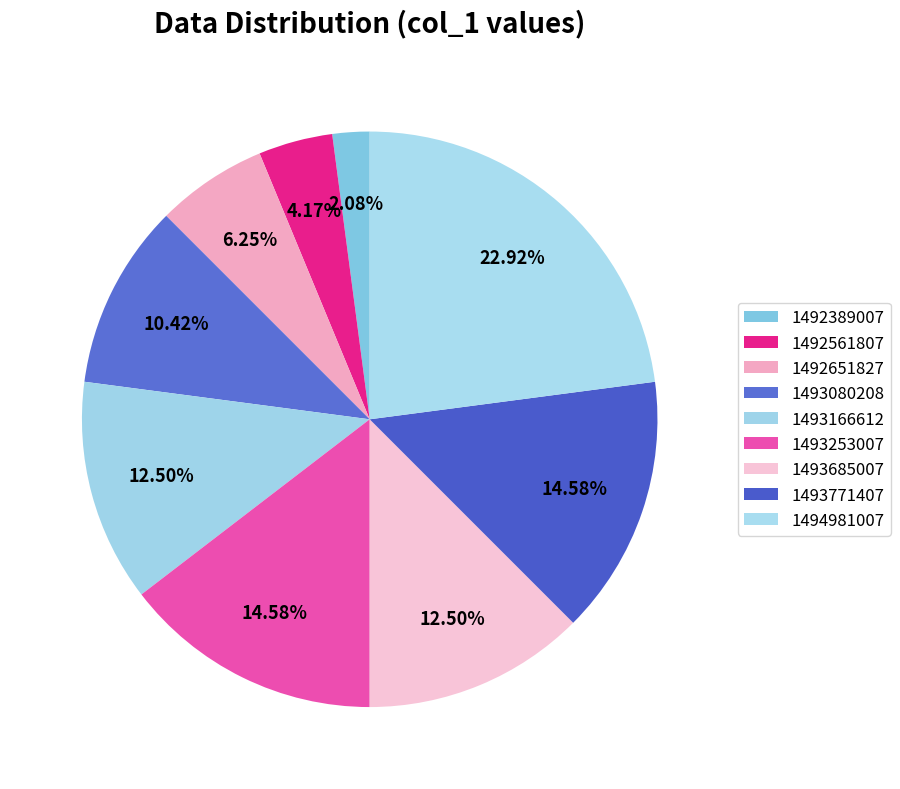

How many segments does this pie chart have?

9